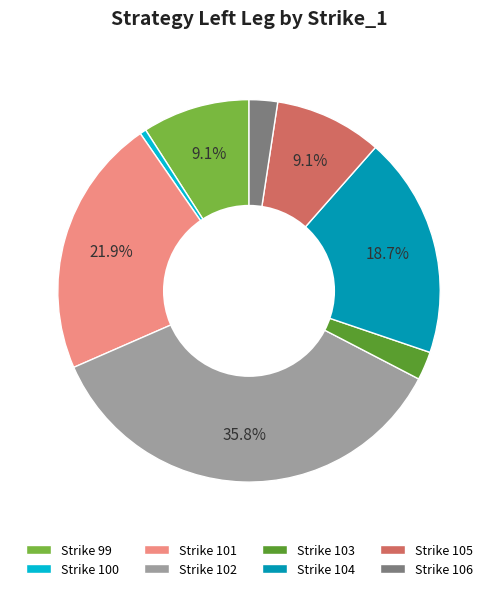

Approximately how many times larger is the value at Strike 106 compared to Strike 99?

0.3